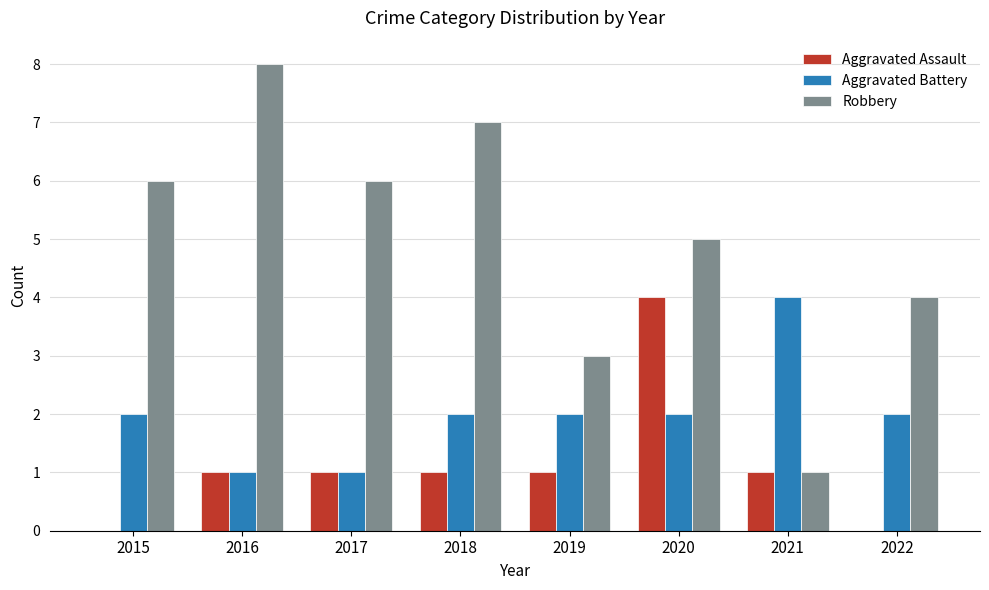

How many groups of bars are there?

8